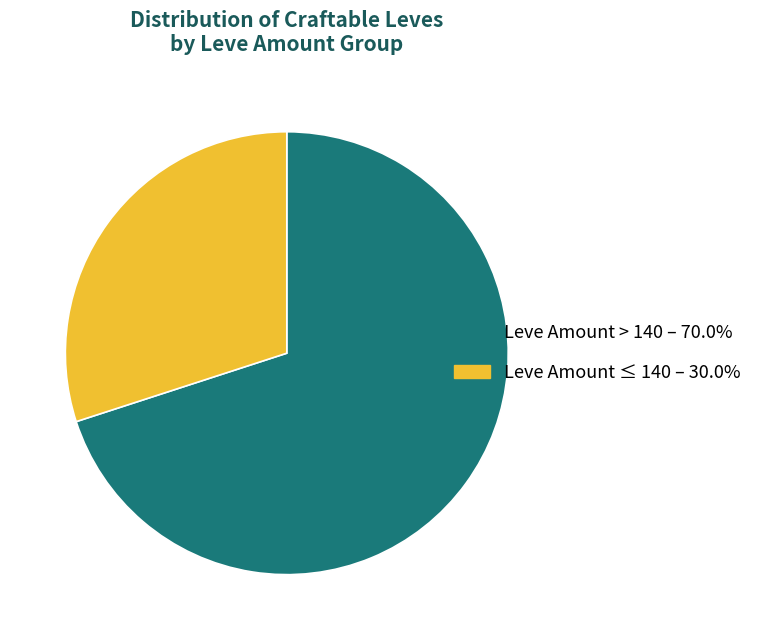

Does any single category account for the majority?

Yes